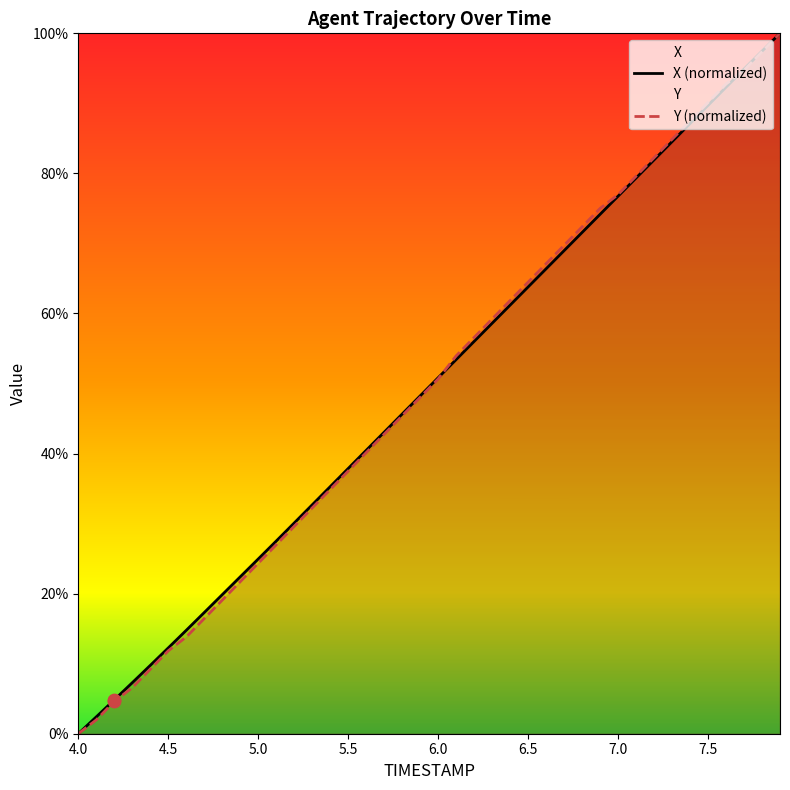

What is the total value across all series at 6.5?

128.3